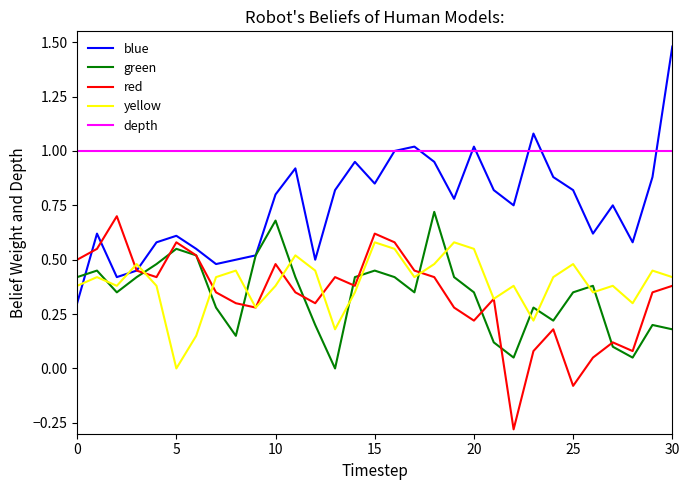

Which series has the widest spread of values?

blue